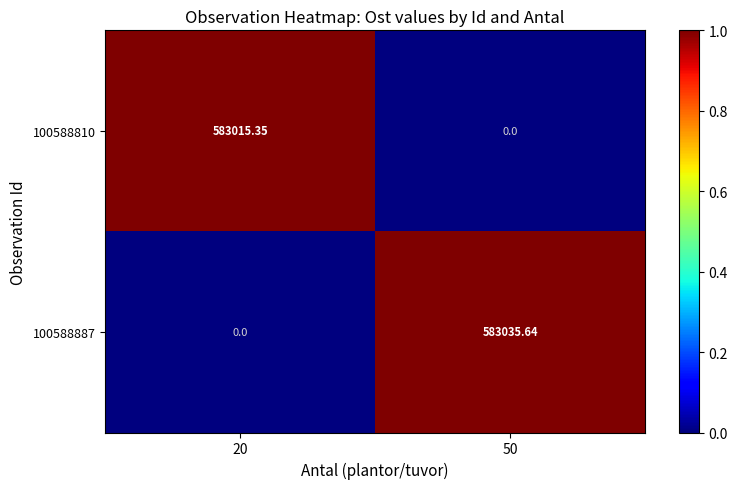

How many series are shown in this chart?

2